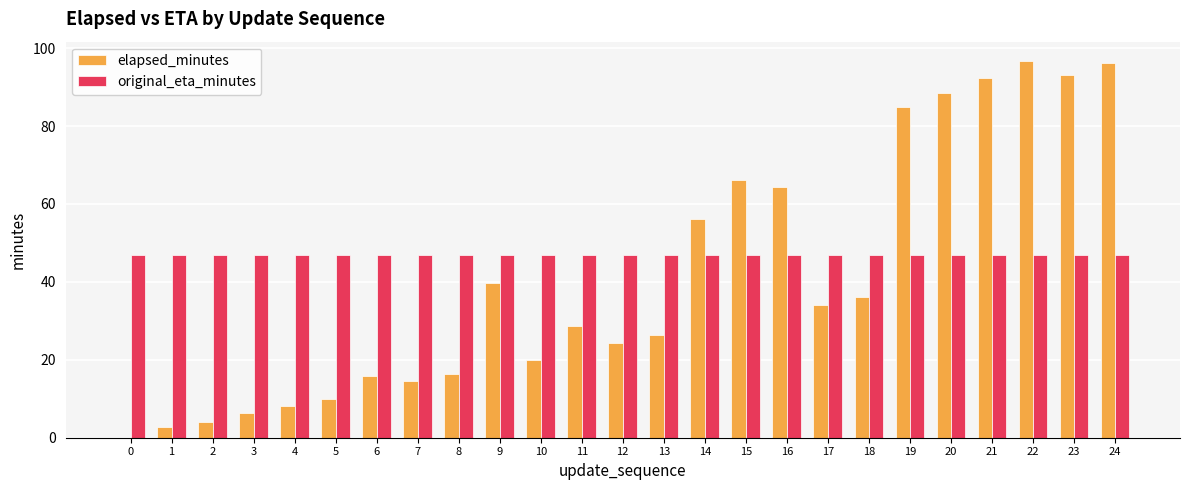

What are all the series names shown in the legend?

elapsed_minutes, original_eta_minutes